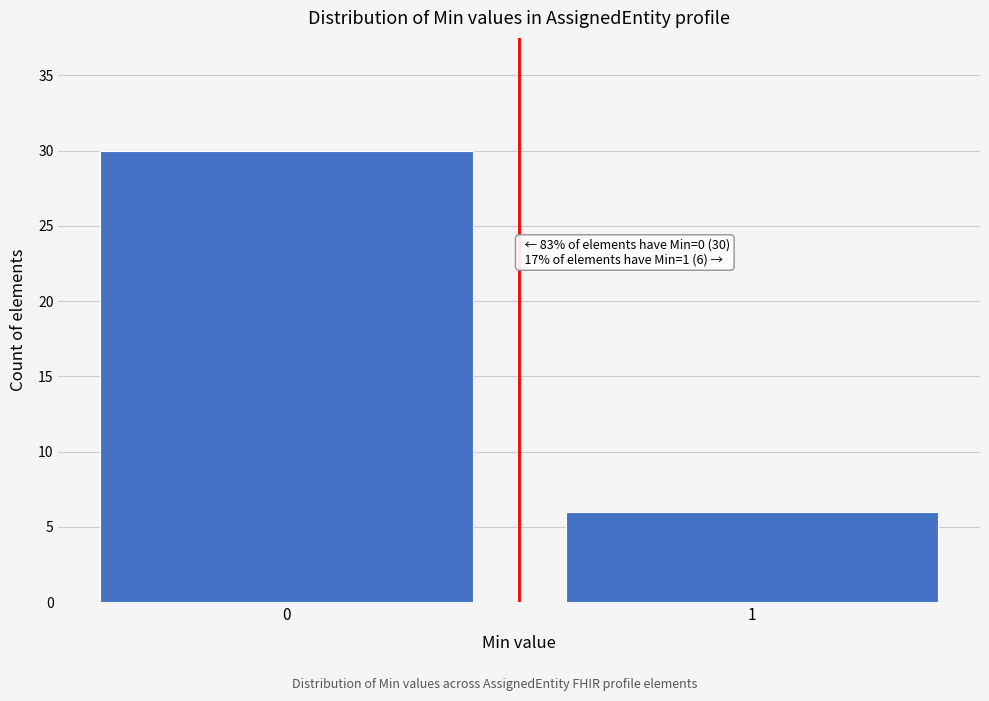

Reading right to left, list all the values displayed in this chart.

1=6	0=30